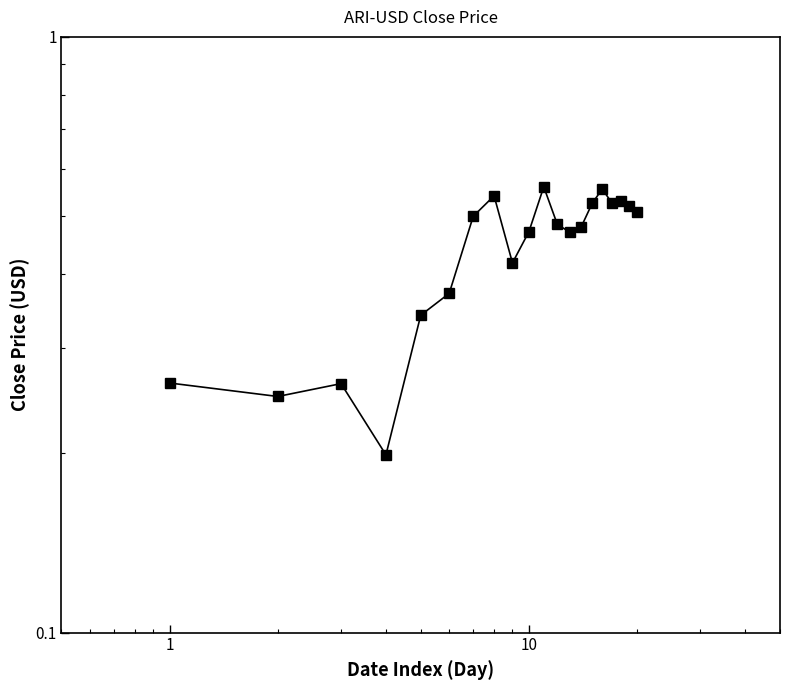

How many interior local valleys (lower than both neighbors) does the data have?

5